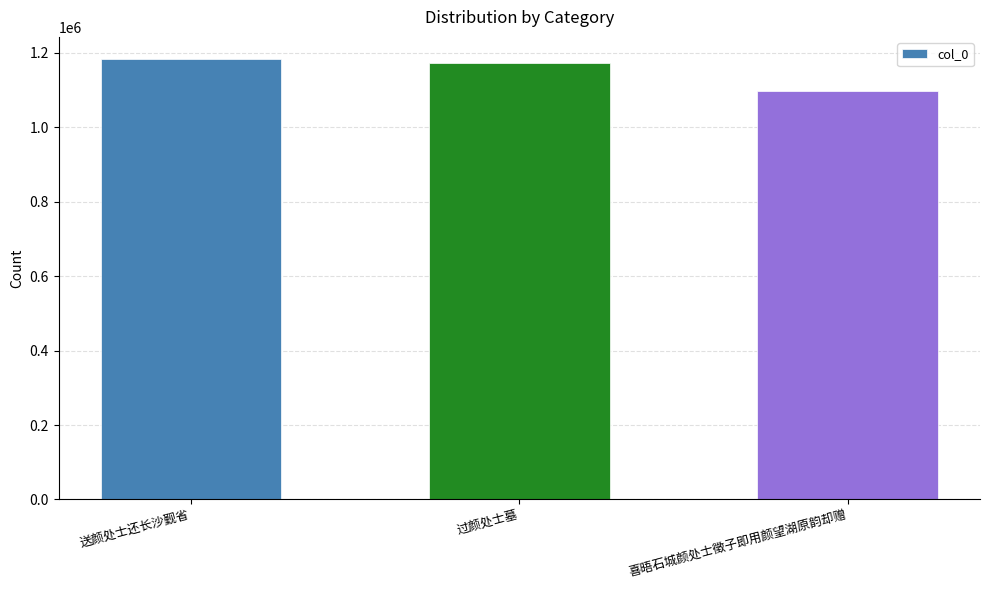

What position from the left is 喜晤石城颜处士徵子即用颜望湖原韵却赠?

3